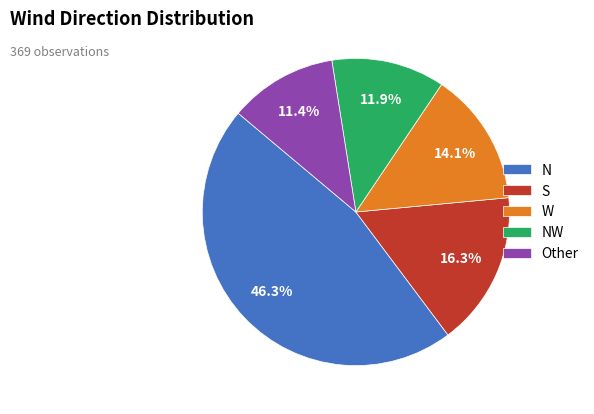

What percentage is the W slice, to the nearest percent?

14%